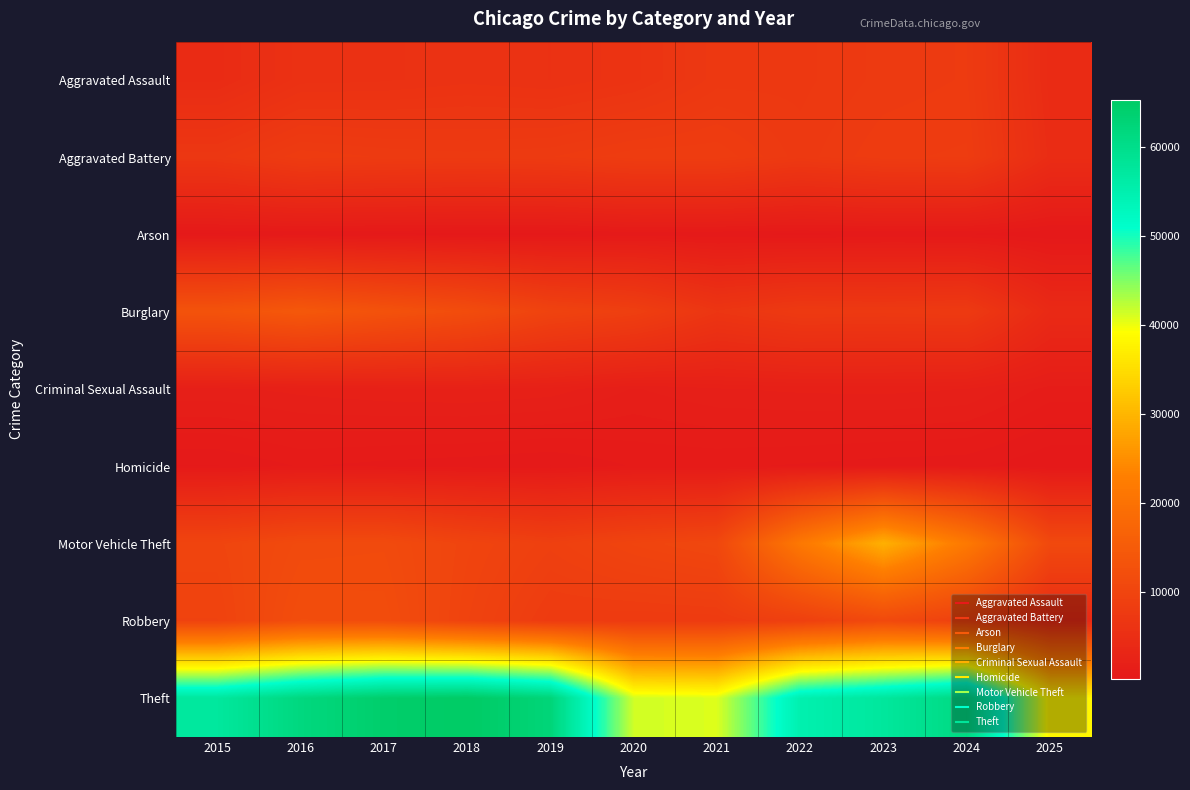

At how many categories does at least one series exceed 21540?

11